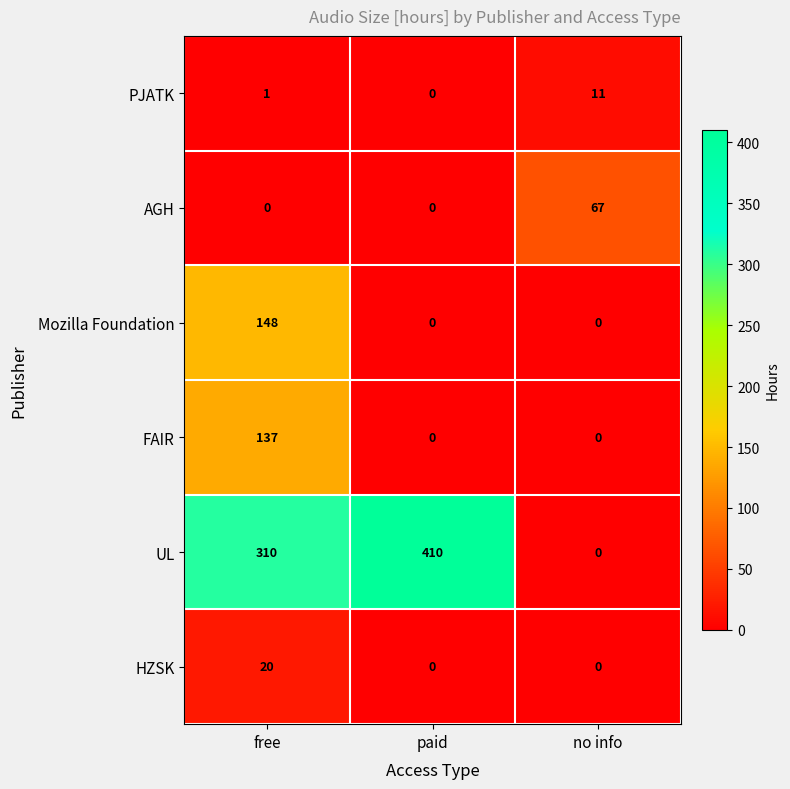

How many positive values does the Mozilla Foundation series have?

1